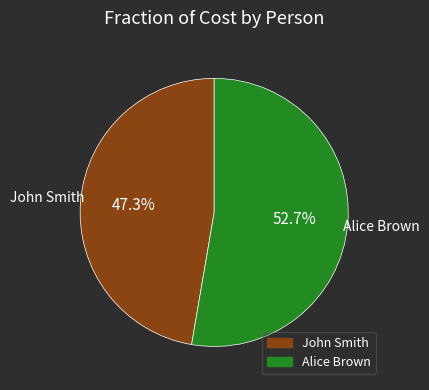

How many slices are in this pie chart?

2